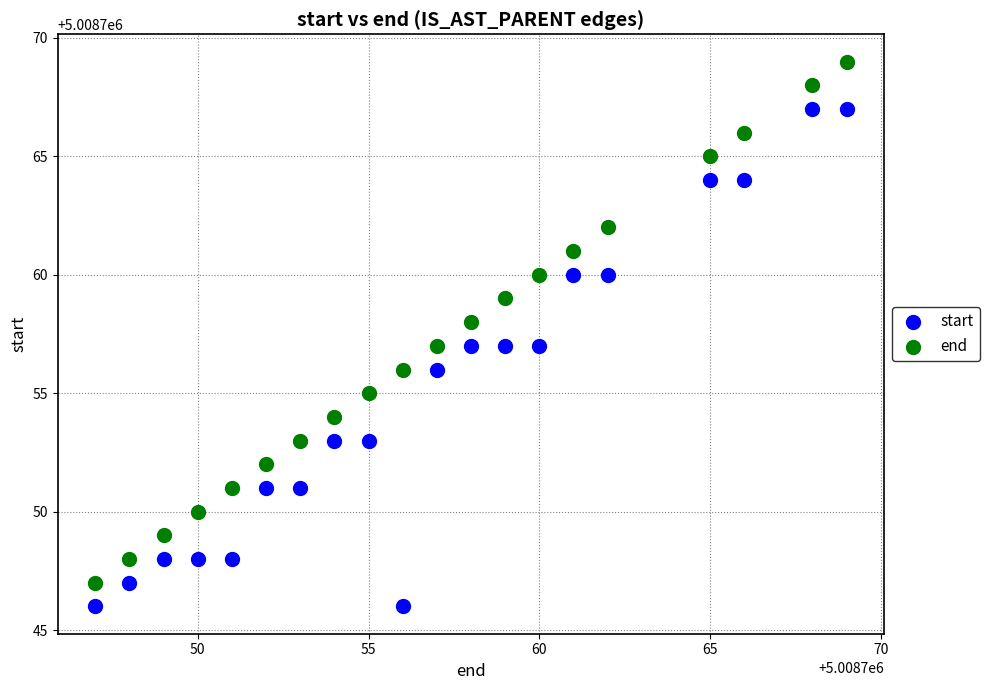

Which series contains the highest Y value?

end